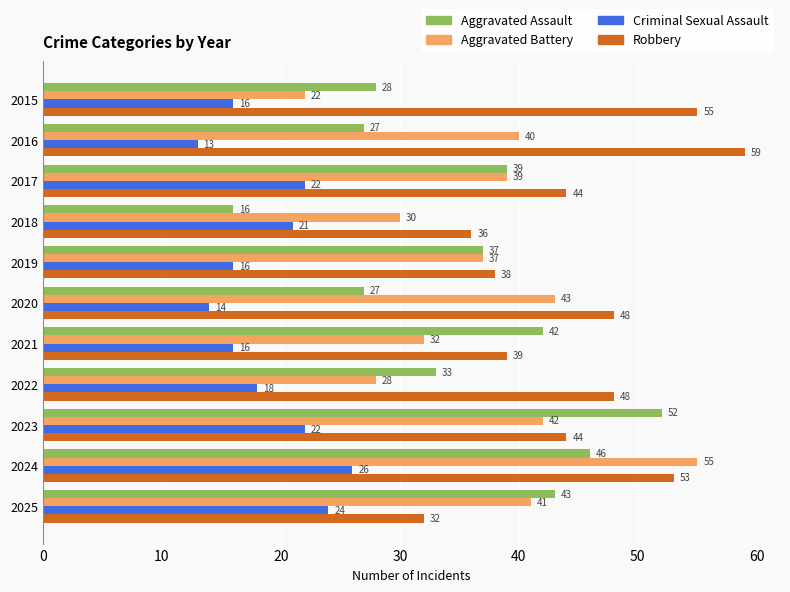

The value of Aggravated Battery at 2016 is 40. True or false?

True